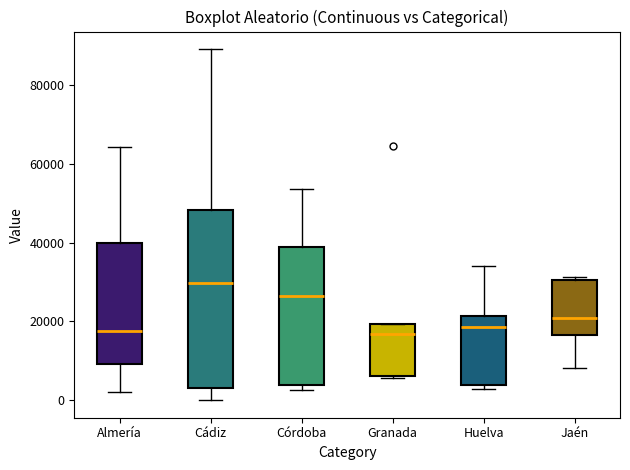

Reading left to right, read every box against the y-axis: the position of its median line, the range the box covers, and the ends of its whiskers. The values are not printed on the chart, so give them approximately, as read against the axis.

Almería: median 18000, box 10000 to 40000, whiskers 2000 to 64000
Cádiz: median 30000, box 4000 to 48000, whiskers 0 to 90000
Córdoba: median 26000, box 4000 to 40000, whiskers 2000 to 54000
Granada: median 16000, box 6000 to 20000, whiskers 6000 to 20000
Huelva: median 18000, box 4000 to 22000, whiskers 2000 to 34000
Jaén: median 20000, box 16000 to 30000, whiskers 8000 to 32000